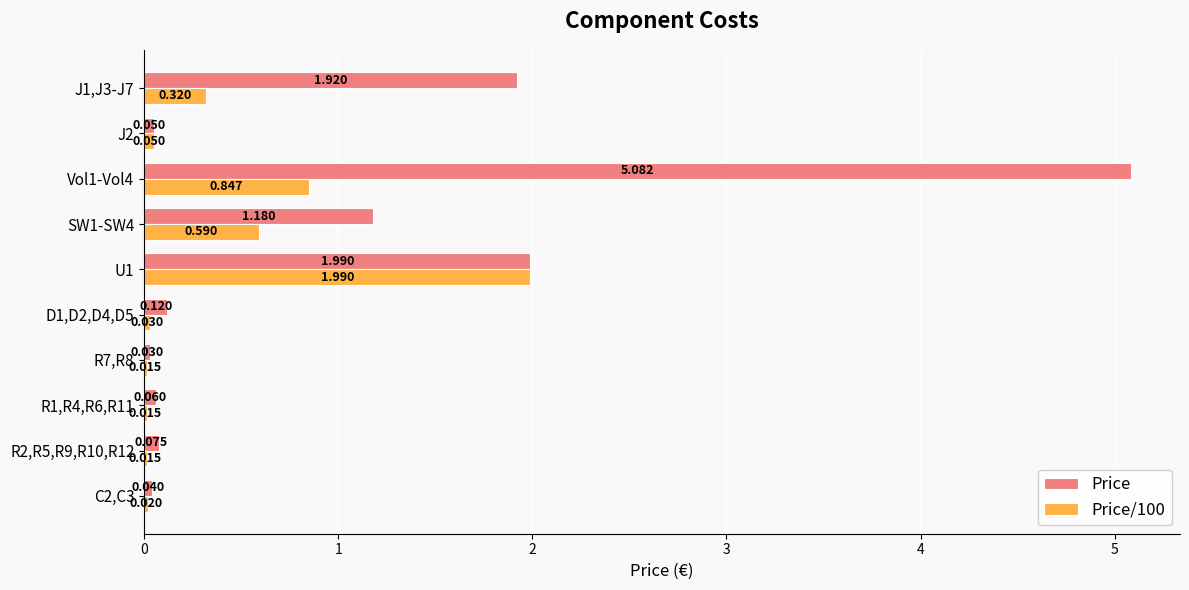

Is the value of Price/100 at R1,R4,R6,R11 greater than the value of Price at U1?

No